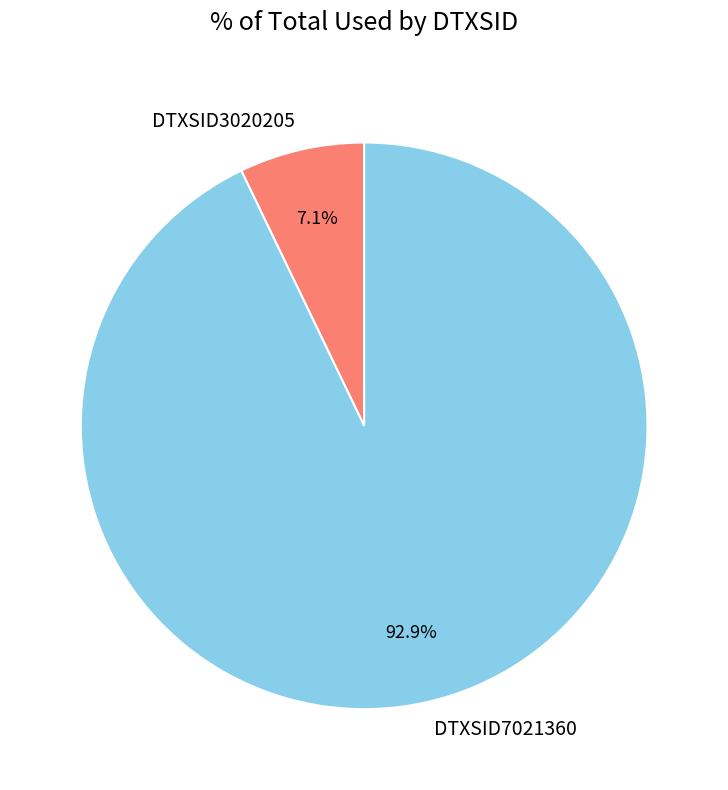

What is the total percentage of DTXSID3020205 and DTXSID7021360?

100.0%